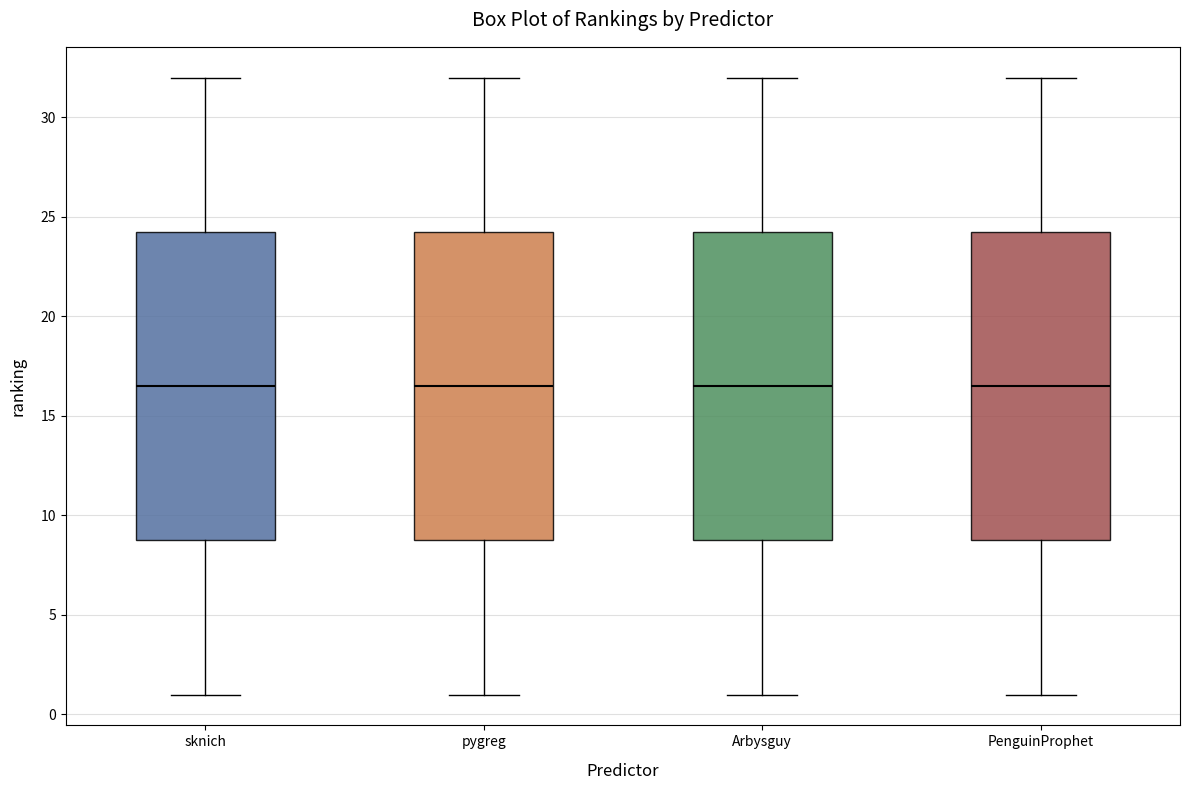

Where is the lower edge of the box for Arbysguy on the y-axis? The values are not printed on the chart, so give them approximately, as read against the axis.

9.0